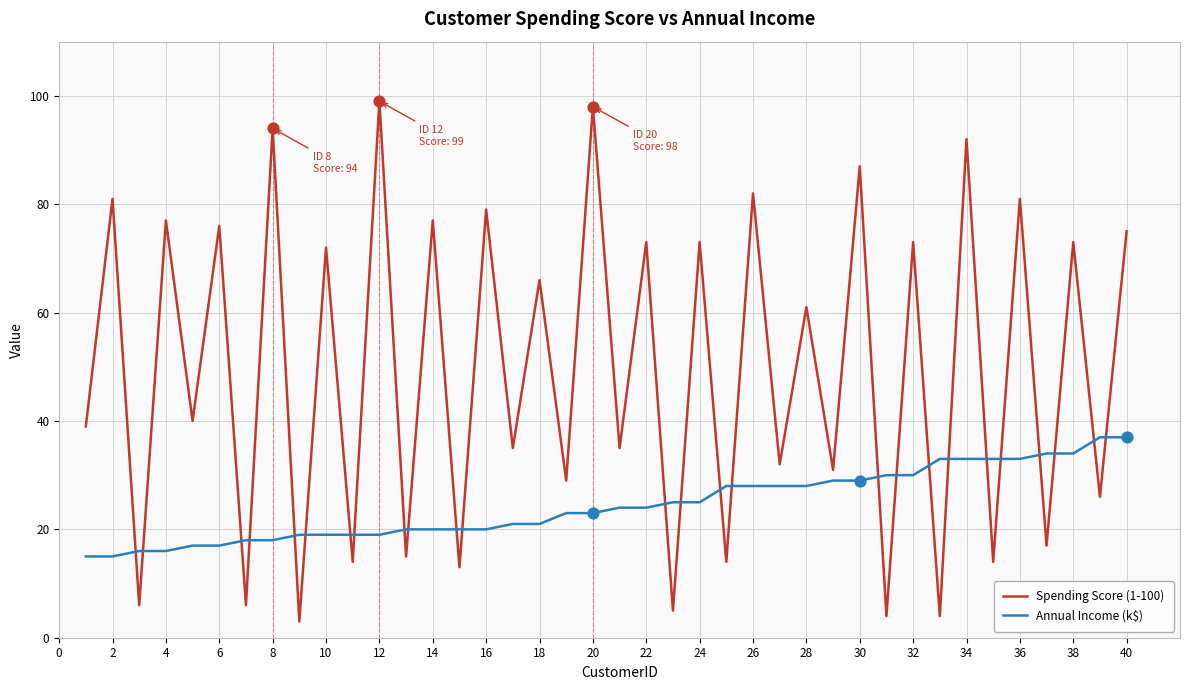

Which series has the largest range (max minus min)?

Spending Score (1-100)